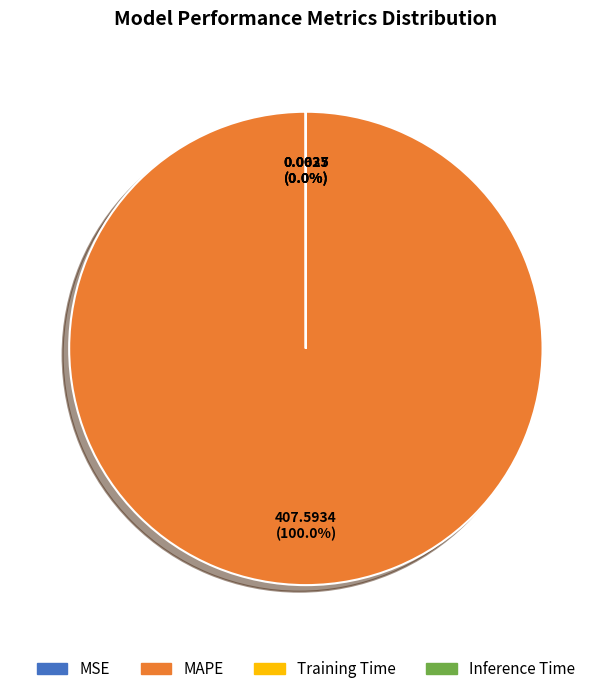

Is there a majority slice in this chart?

Yes